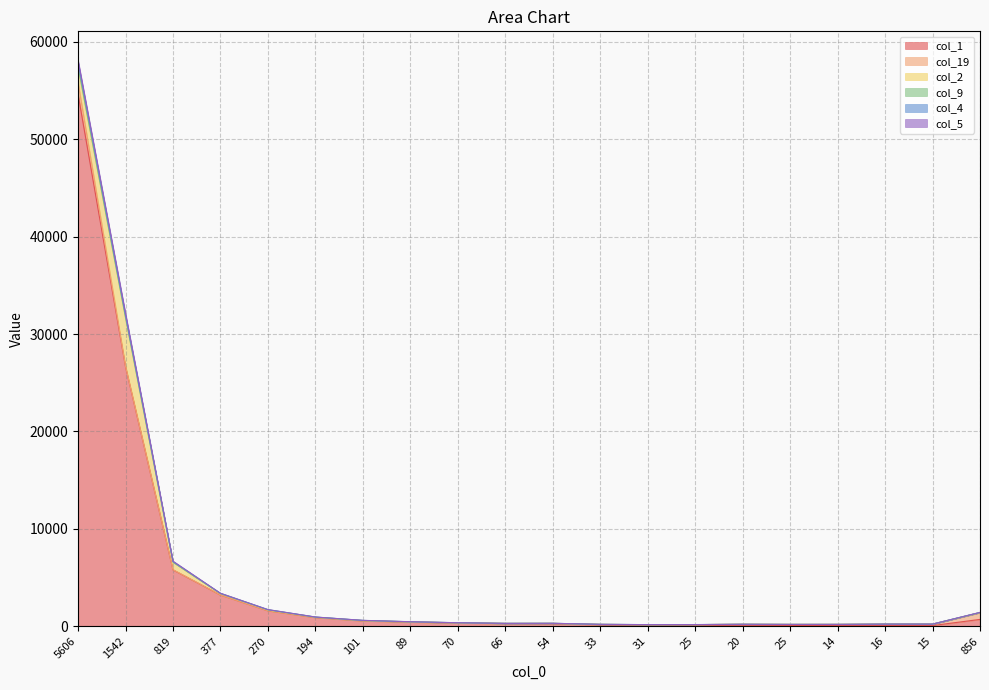

Where is the first local minimum for col_19?

377